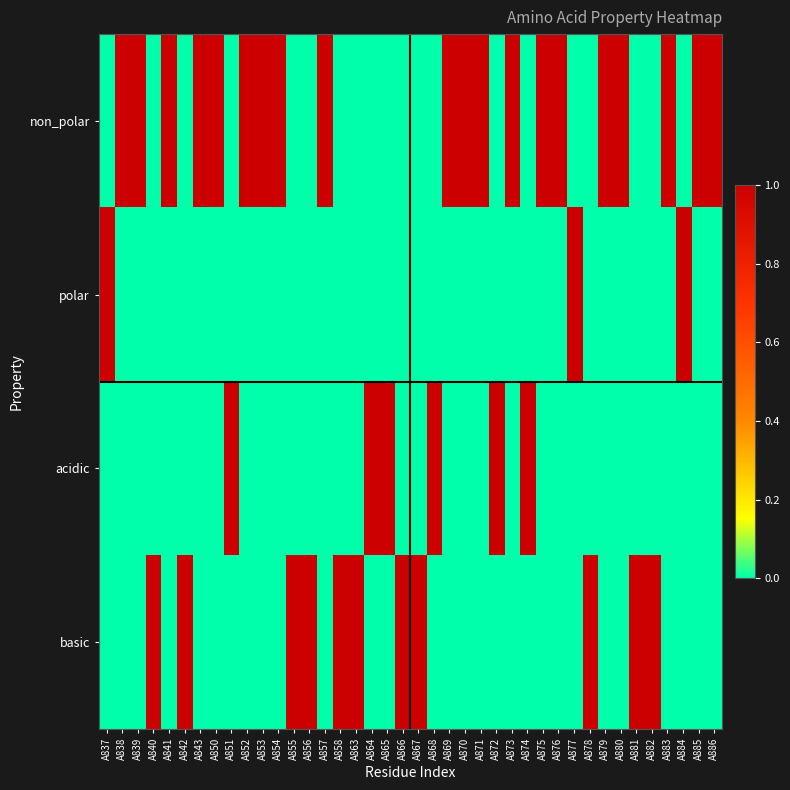

Count the number of data series in this chart.

4